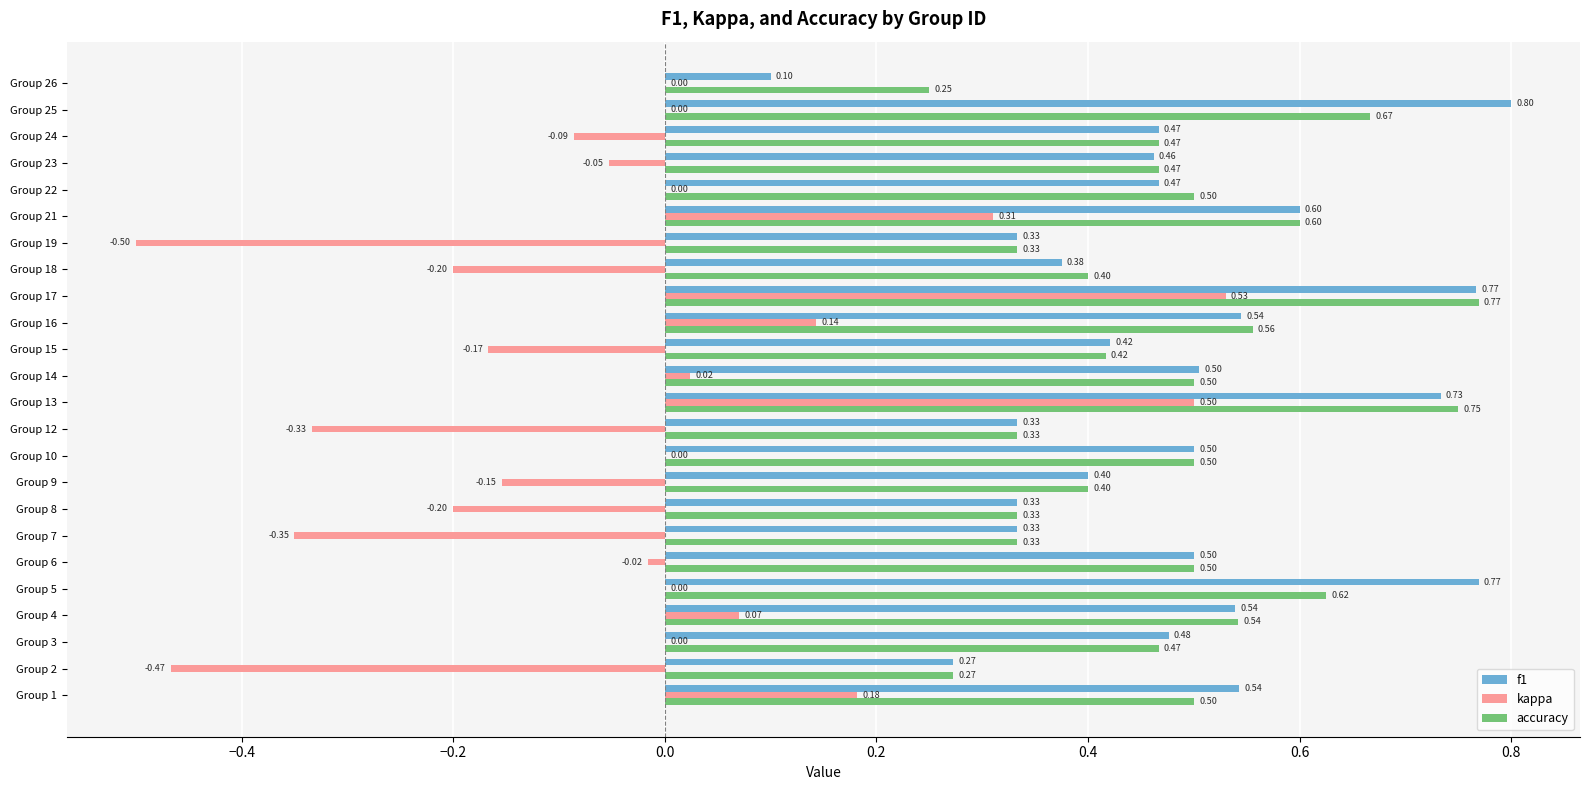

What is the sum of all accuracy values?

11.5